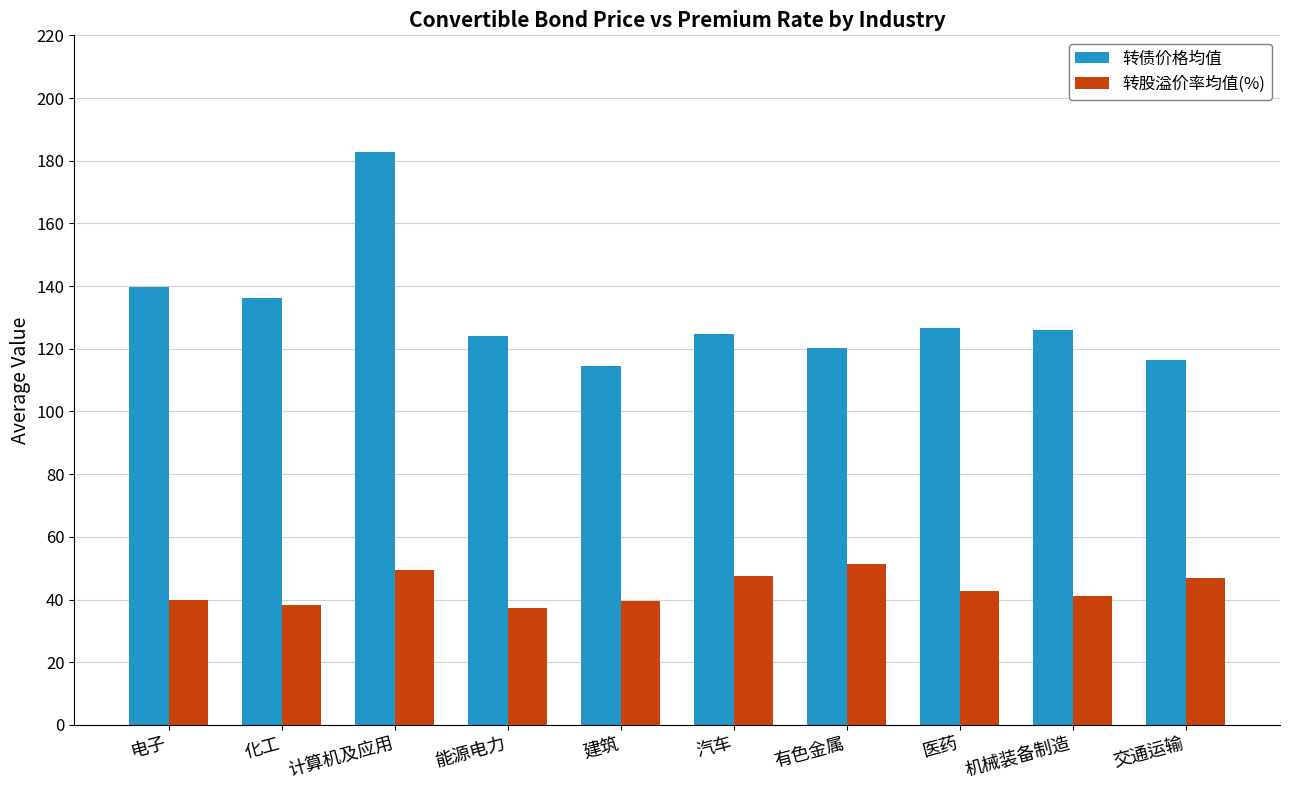

What is the difference between the maximum and second lowest values in the 转债价格均值 series?

66.3